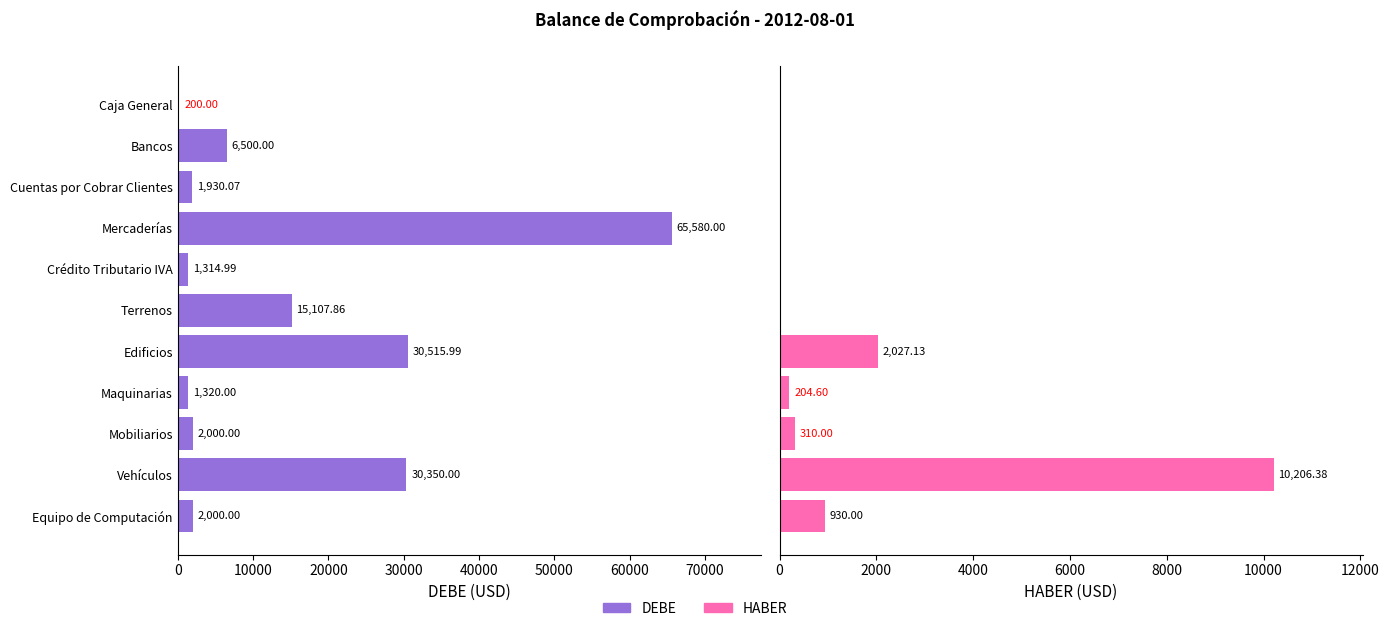

Rank the series at Mercaderías from highest to lowest value.

DEBE, HABER